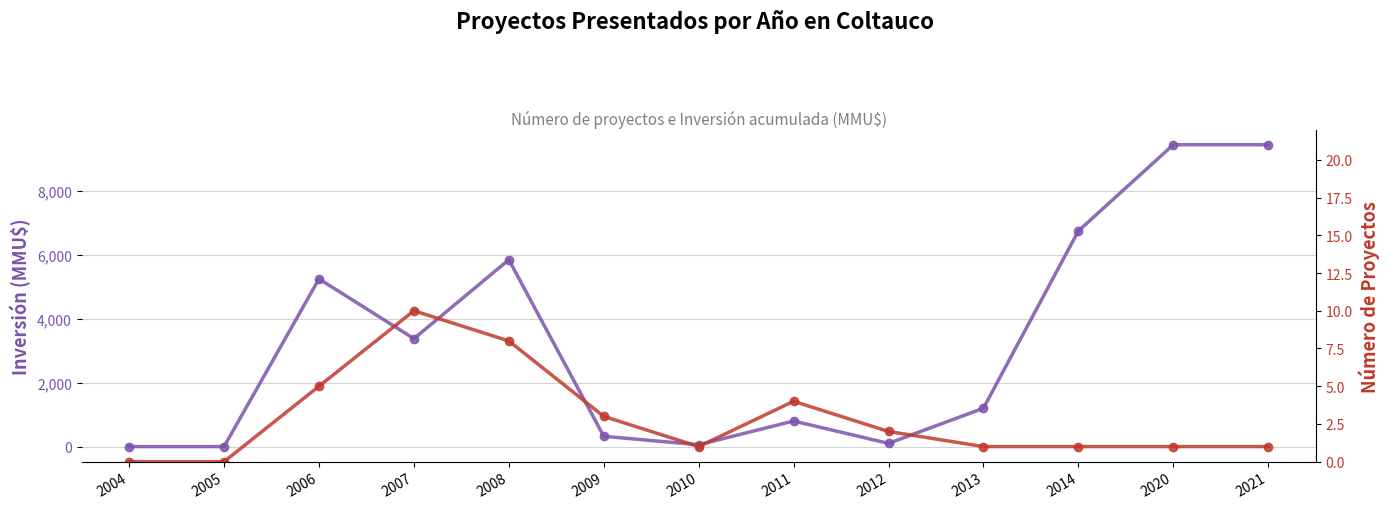

What is the average value of the Número de proyectos series?

3